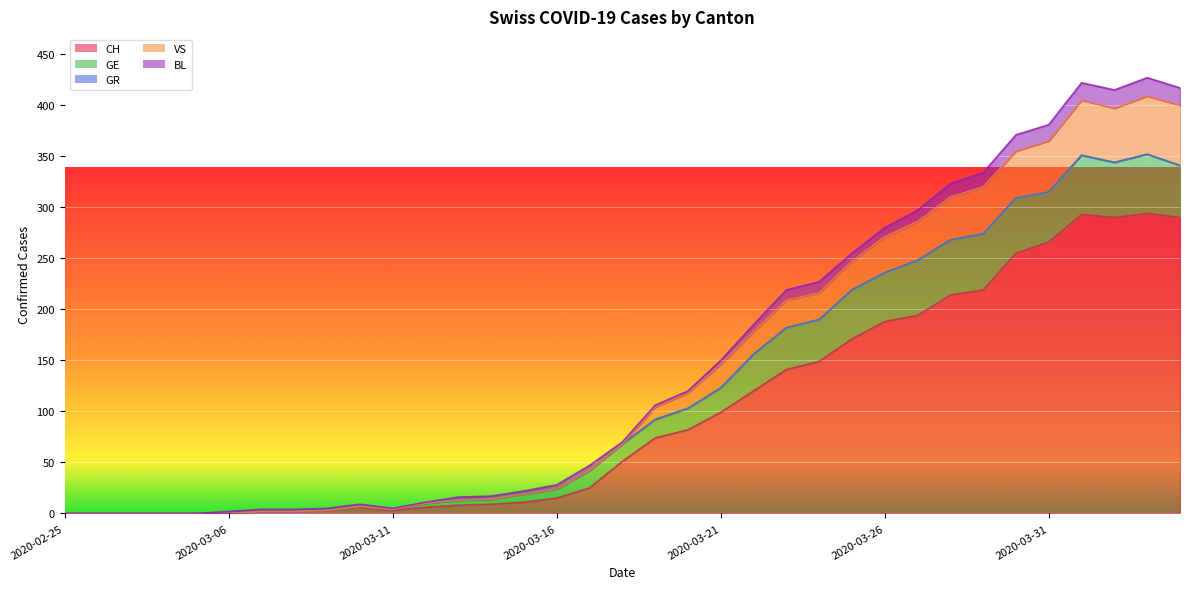

Which series has the largest range (max minus min)?

CH